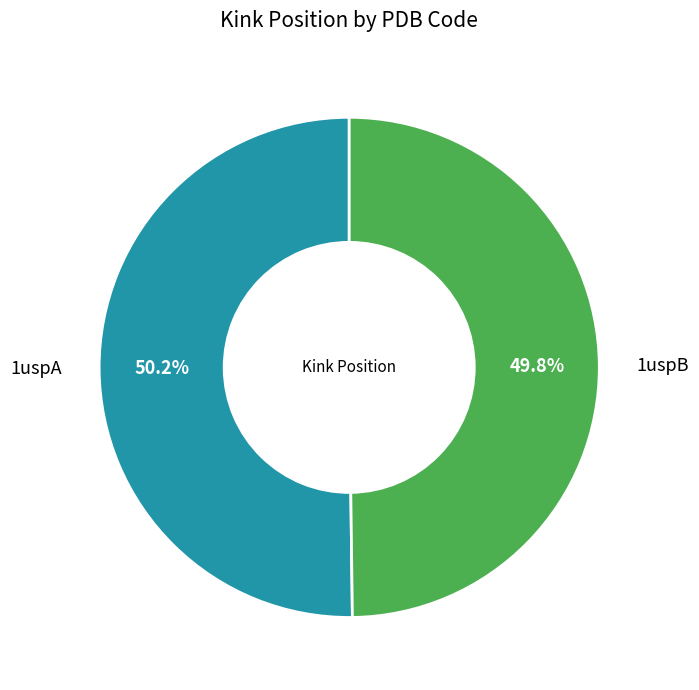

To the nearest percent, what is the average slice percentage?

50%